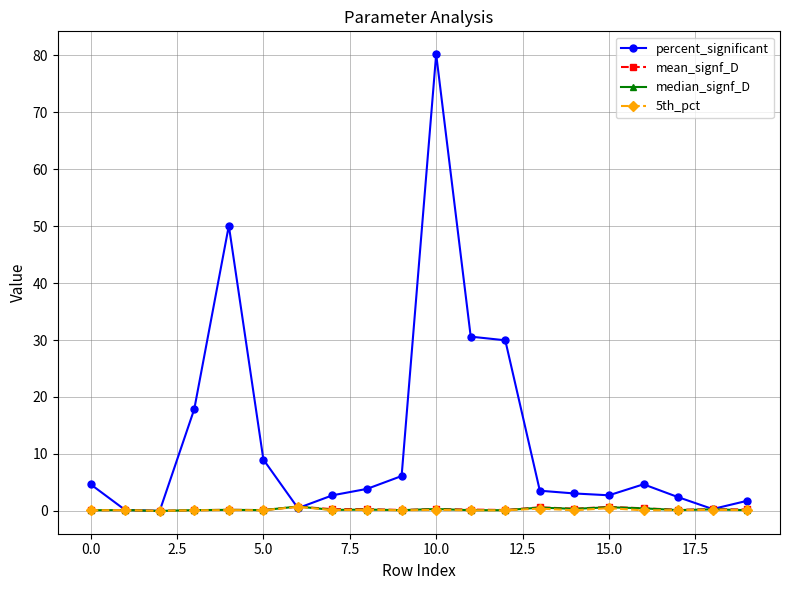

What is the value of the percent_significant point at the 20th from the left?

1.8